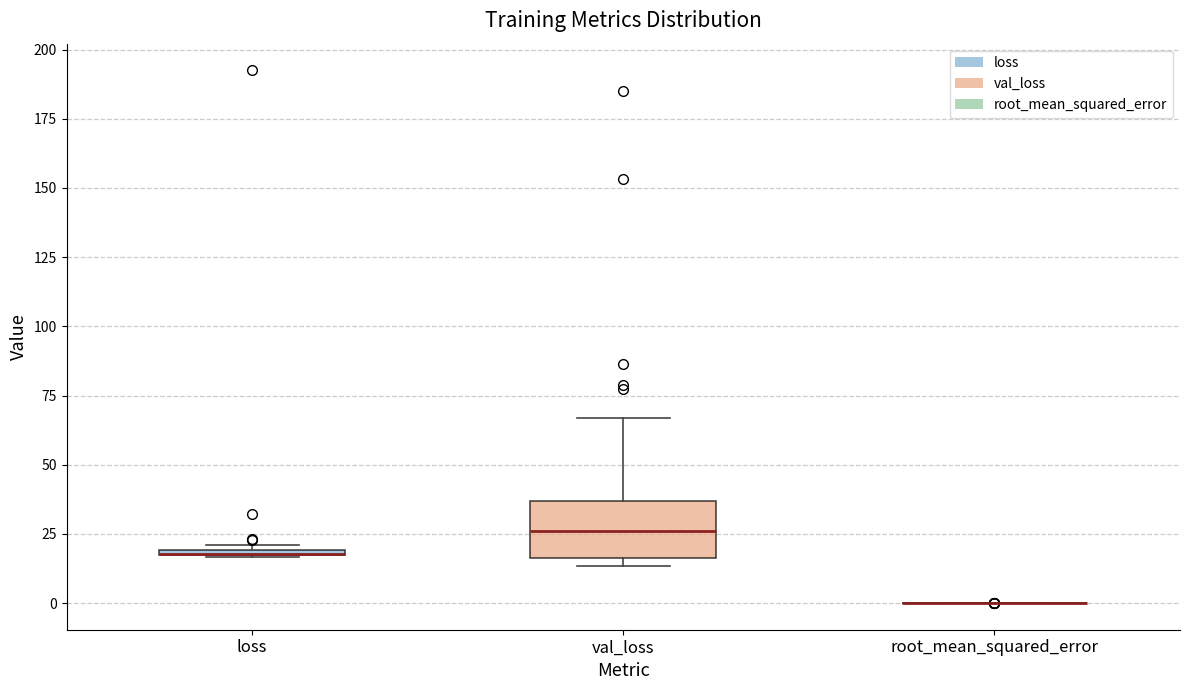

Where is the lower edge of the box for val_loss on the y-axis? The values are not printed on the chart, so give them approximately, as read against the axis.

15